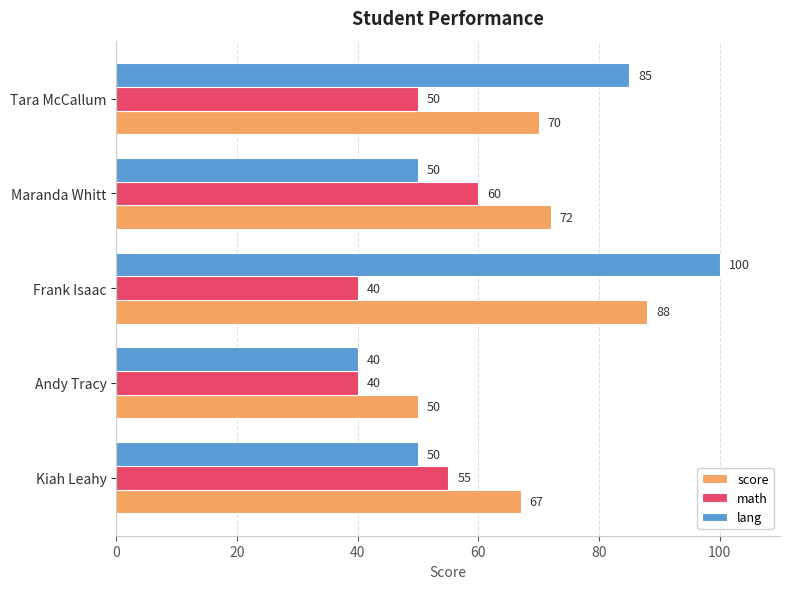

Rank the series by their average value, from lowest to highest.

math, lang, score